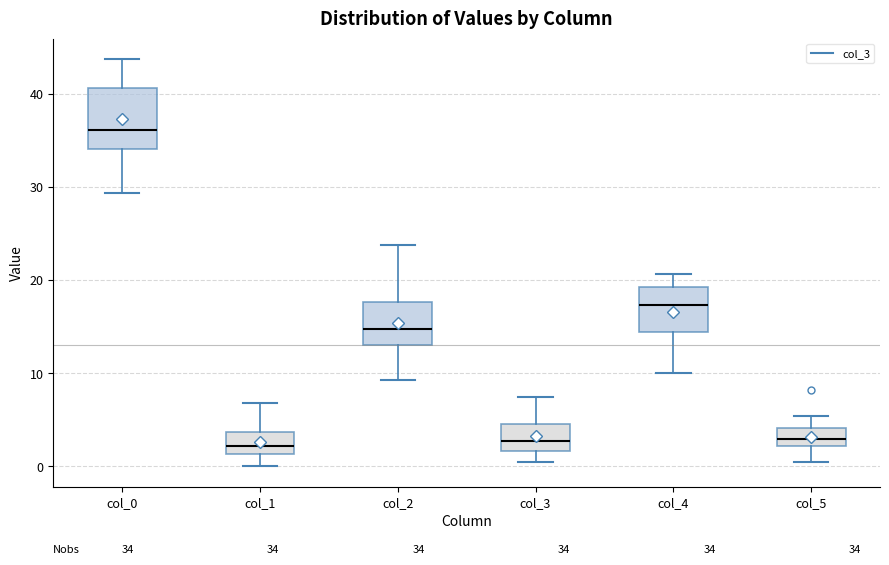

Comparing the boxes themselves (not the whiskers), which one is the tallest?

col_0